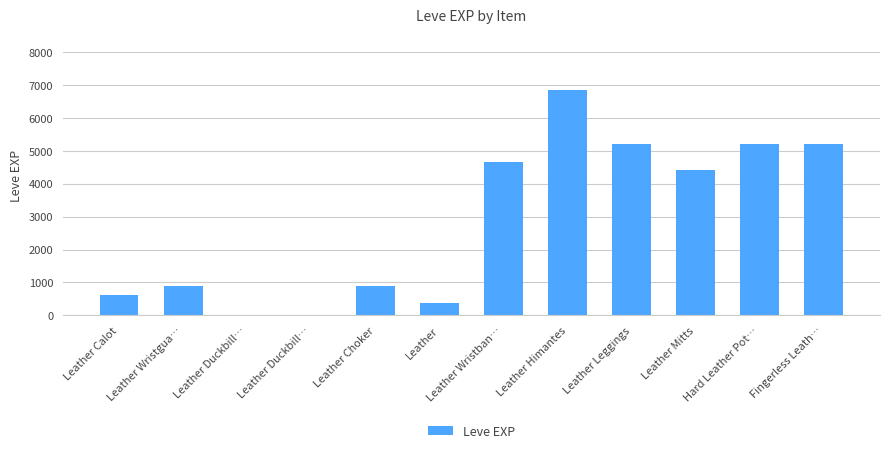

What is the sum of the values at Leather Duckbill… and Leather Choker?

901